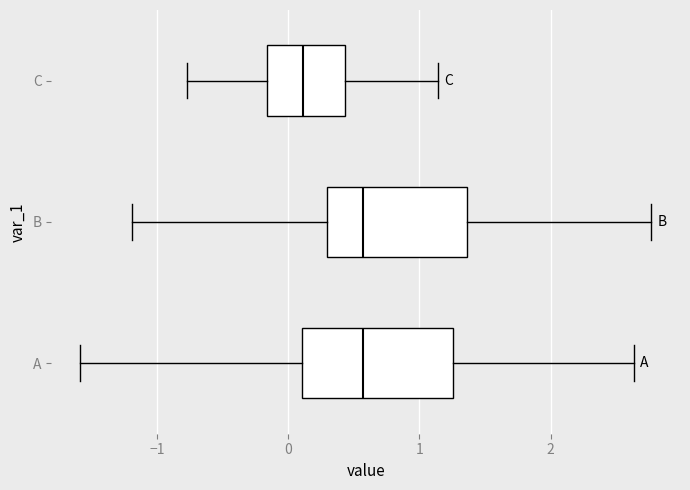

Reading bottom to top, transcribe this box plot: for each box, give where its median line is, the range the box spans, and where its two whiskers end, as read against the x-axis. The values are not printed on the chart, so give them approximately, as read against the axis.

A: median 0.6, box 0.1 to 1.3, whiskers -1.6 to 2.6
B: median 0.6, box 0.3 to 1.4, whiskers -1.2 to 2.8
C: median 0.1, box -0.2 to 0.4, whiskers -0.8 to 1.1